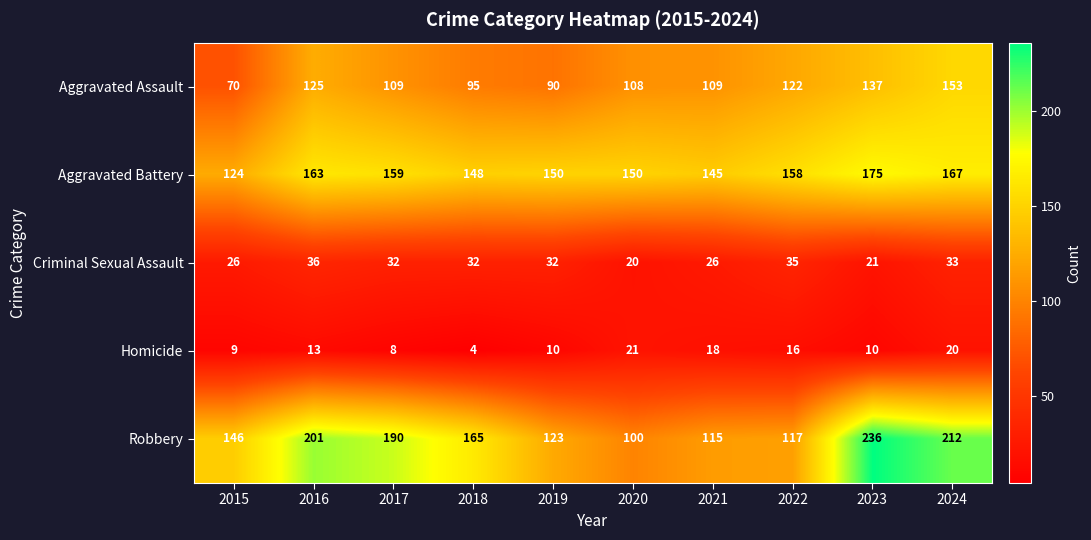

At which label is Robbery closest to 168?

2018